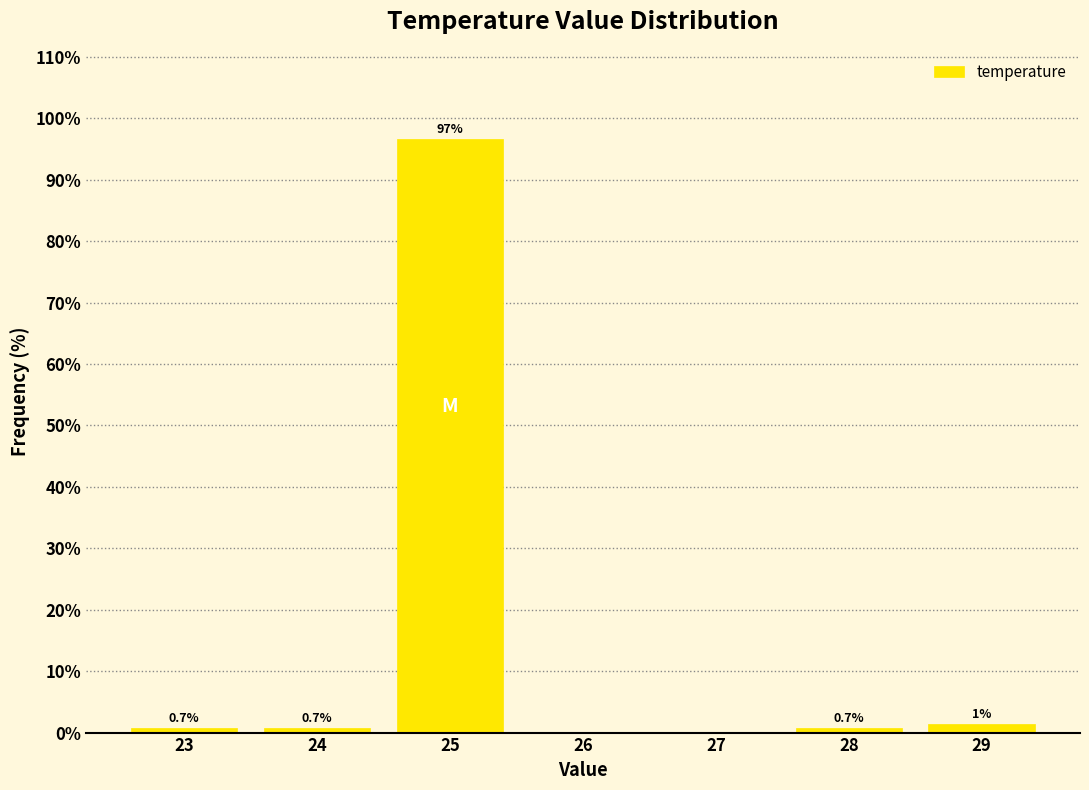

Is it true that the value at 27 is 0.0?

True